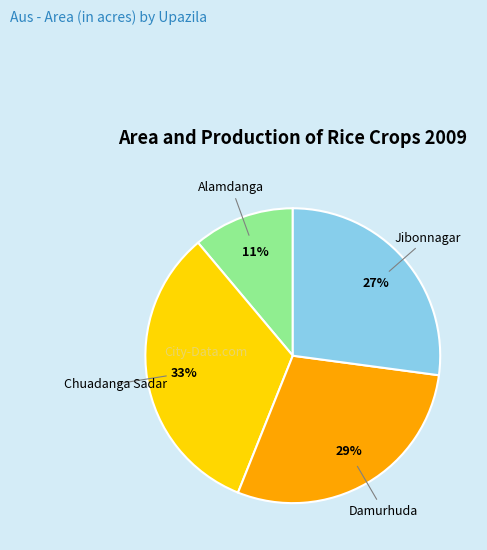

To the nearest percent, what is the average slice percentage?

25%